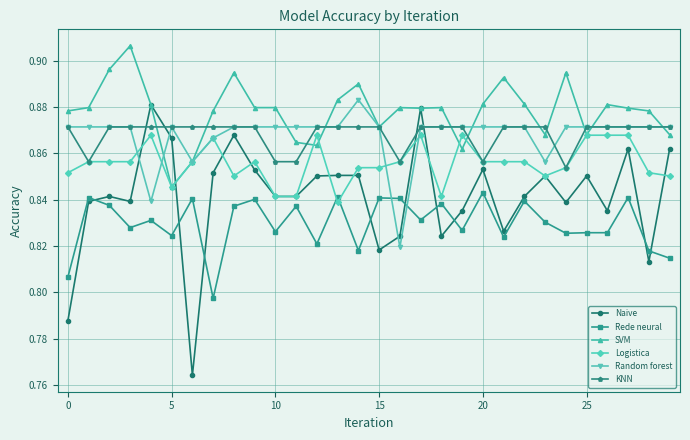

Count the SVM values in the range 0 to 1.

30